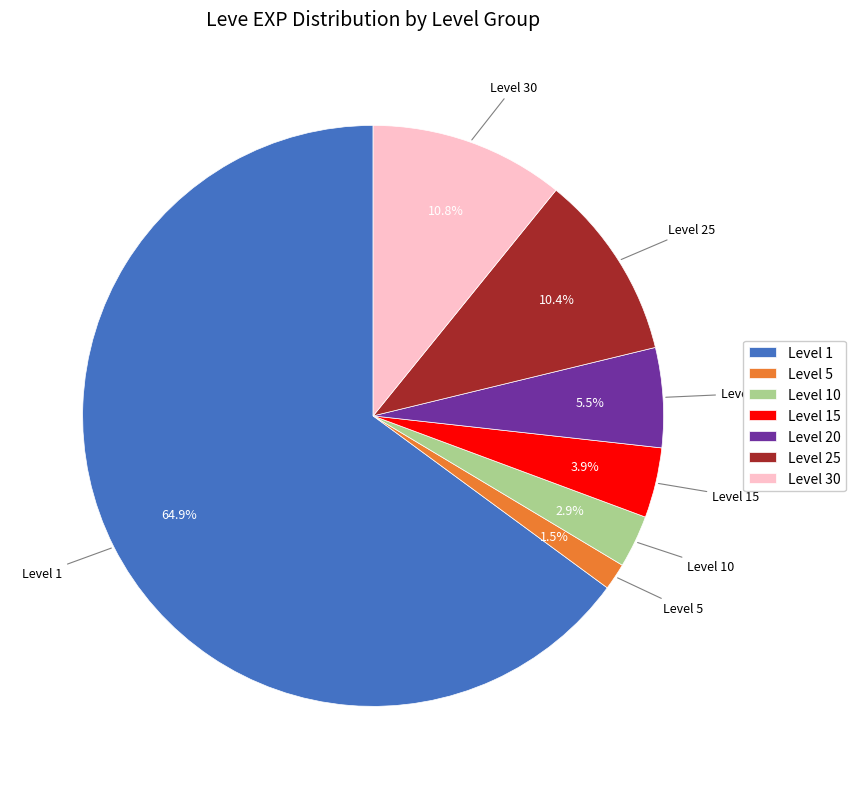

To the nearest percent, what is the difference between the largest and smallest slice percentages?

63%